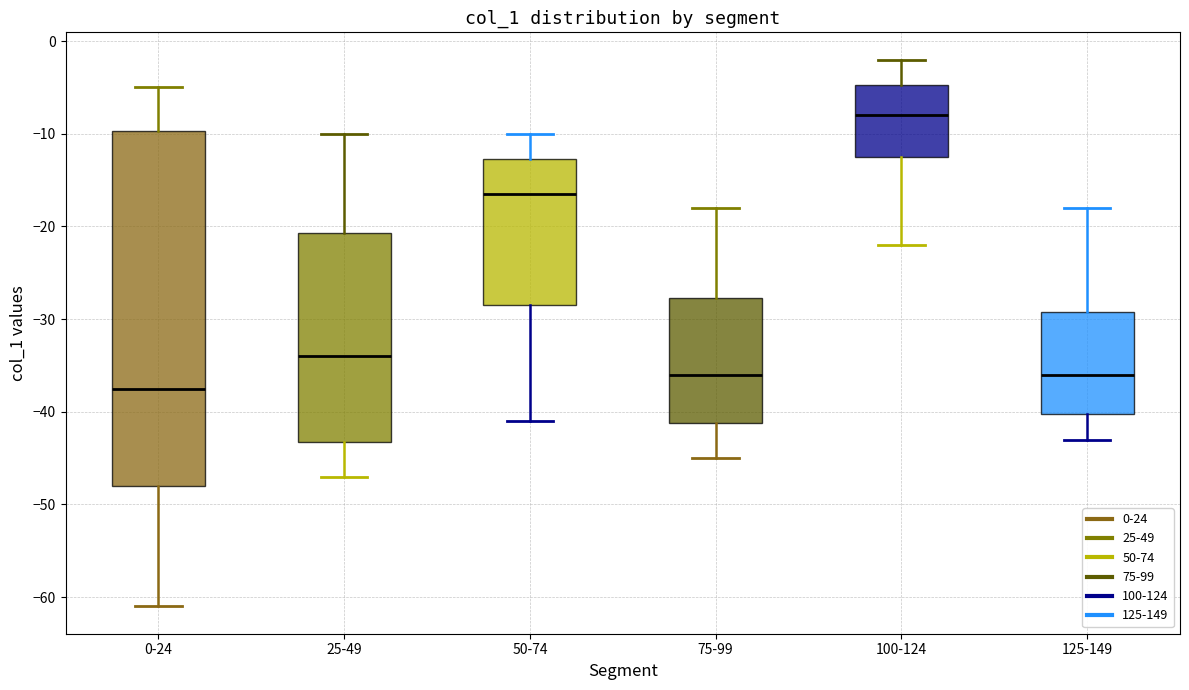

Reading left to right, read every box against the y-axis: the position of its median line, the range the box covers, and the ends of its whiskers. The values are not printed on the chart, so give them approximately, as read against the axis.

0-24: median -37, box -48 to -10, whiskers -61 to -5
25-49: median -34, box -43 to -21, whiskers -47 to -10
50-74: median -16, box -28 to -13, whiskers -41 to -10
75-99: median -36, box -41 to -28, whiskers -45 to -18
100-124: median -8, box -12 to -5, whiskers -22 to -2
125-149: median -36, box -40 to -29, whiskers -43 to -18